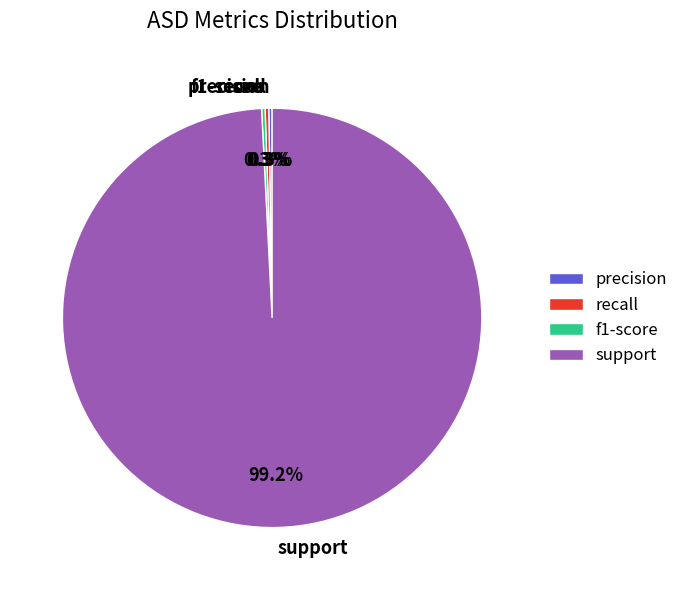

What percentage is NOT represented by recall?

99.7%